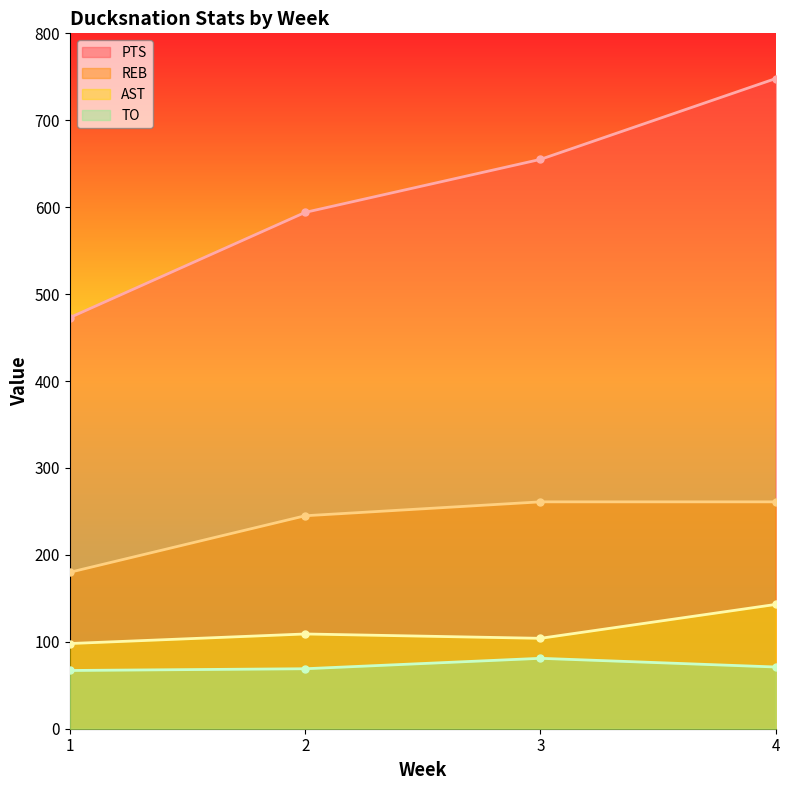

What is the difference between the PTS values at 3 and 4?

93